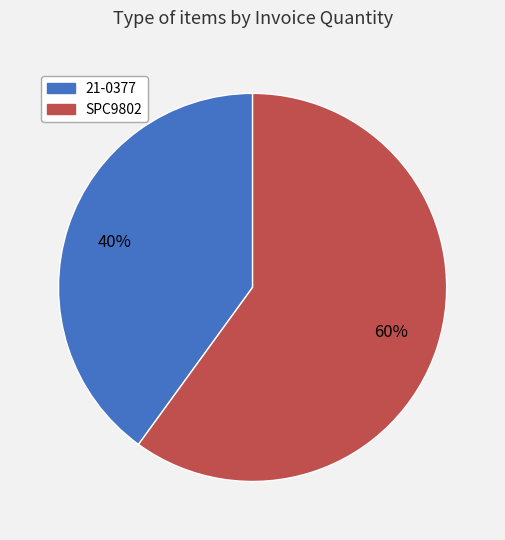

Which has a higher value, SPC9802 or 21-0377?

SPC9802